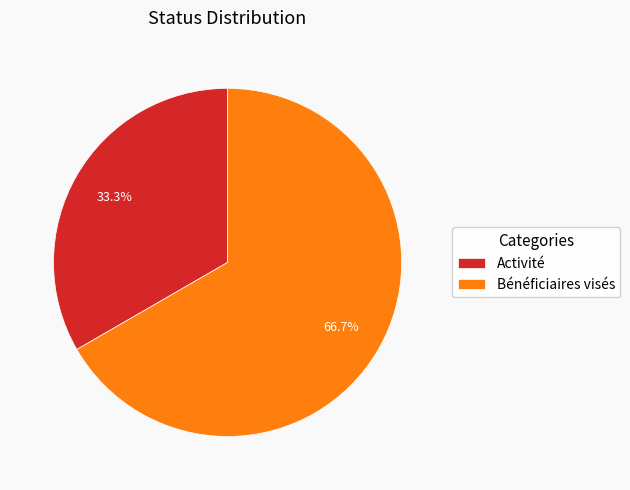

Is there a majority slice in this chart?

Yes